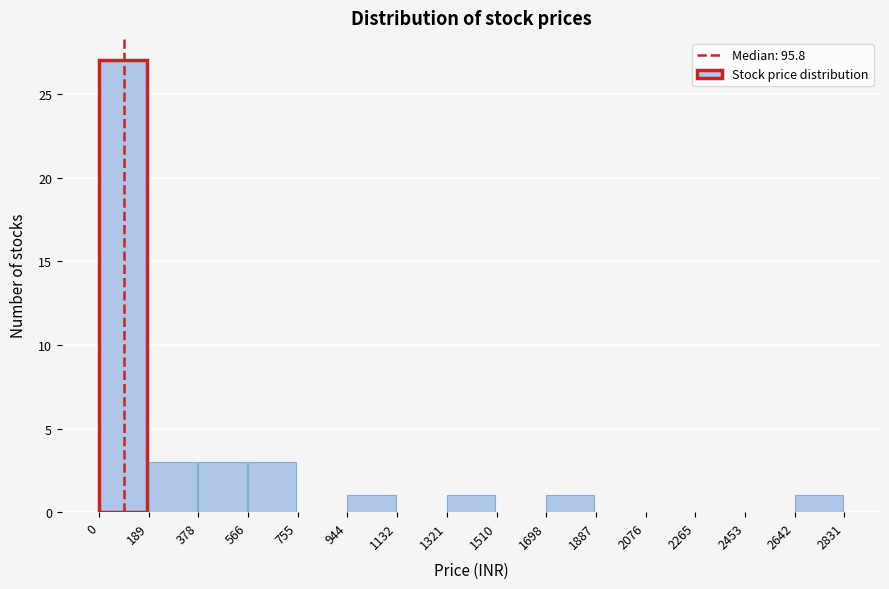

Reading left to right, transcribe this chart: for each bar, give the range it covers on the x-axis and its height. The values are not printed on the chart, so give them approximately, as read against the axis.

0 to 189: 27
189 to 378: 3
378 to 566: 3
566 to 755: 3
755 to 944: 0
944 to 1132: 1
1132 to 1321: 0
1321 to 1510: 1
1510 to 1698: 0
1698 to 1887: 1
1887 to 2076: 0
2076 to 2265: 0
2265 to 2453: 0
2453 to 2642: 0
2642 to 2831: 1